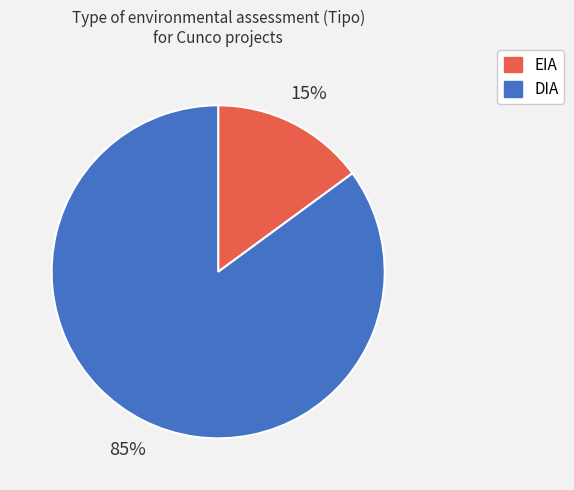

To the nearest percent, what portion does EIA represent?

15%